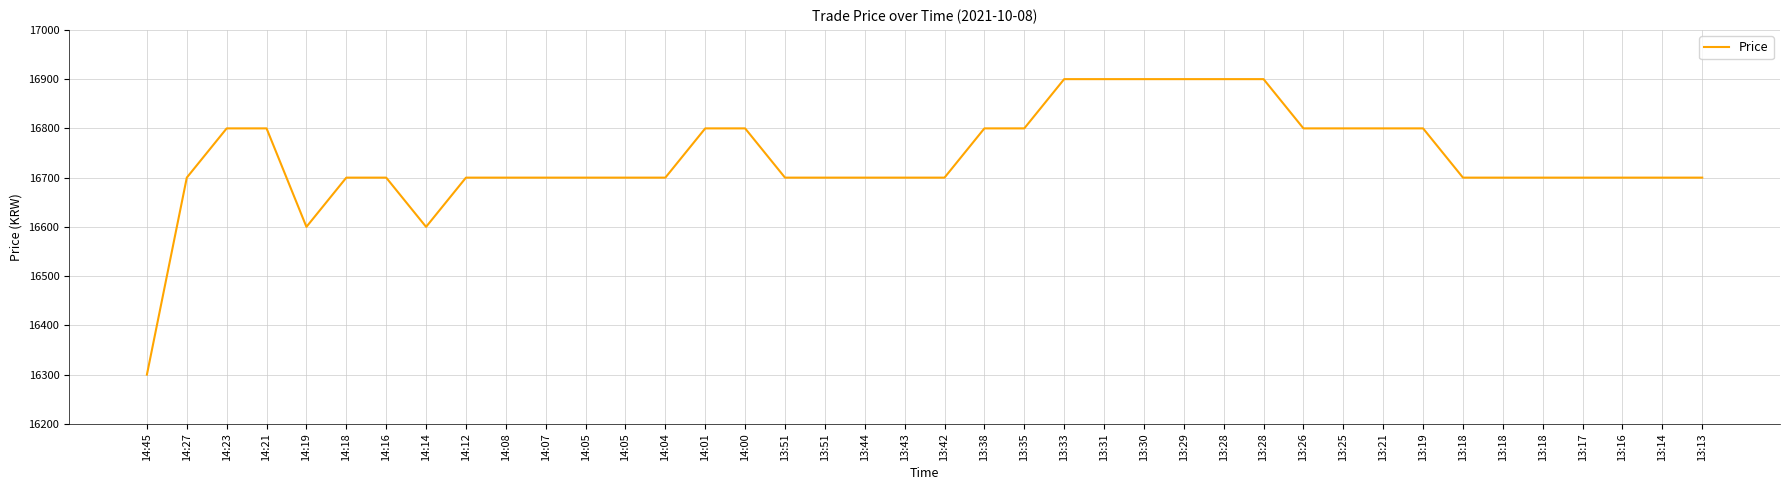

Is it true that the value at 13:19 is 7633?

False